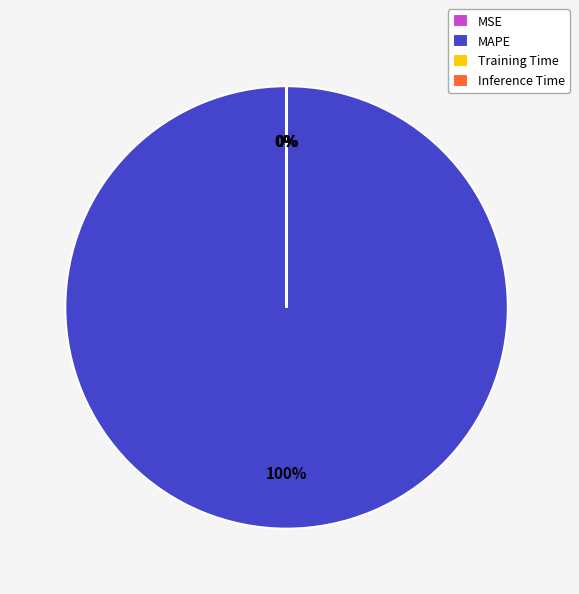

Is MAPE the majority of the pie?

Yes